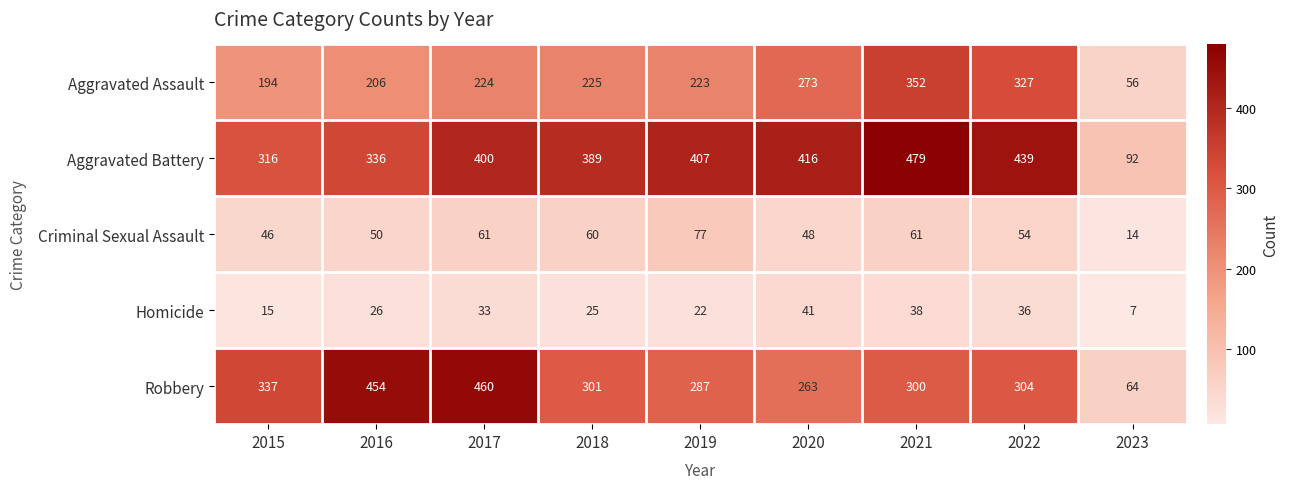

What is the difference between the Criminal Sexual Assault values at 2023 and 2018?

46